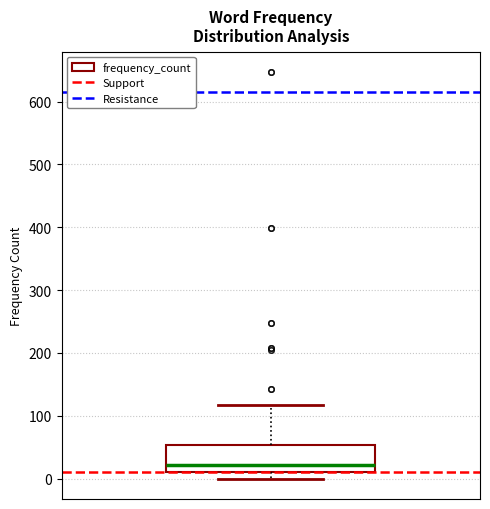

Read this box plot against the y-axis: the position of the median line, the range covered by the box, and the ends of both whiskers. The values are not printed on the chart, so give them approximately, as read against the axis.

median 20, box 10 to 50, whiskers 0 to 120